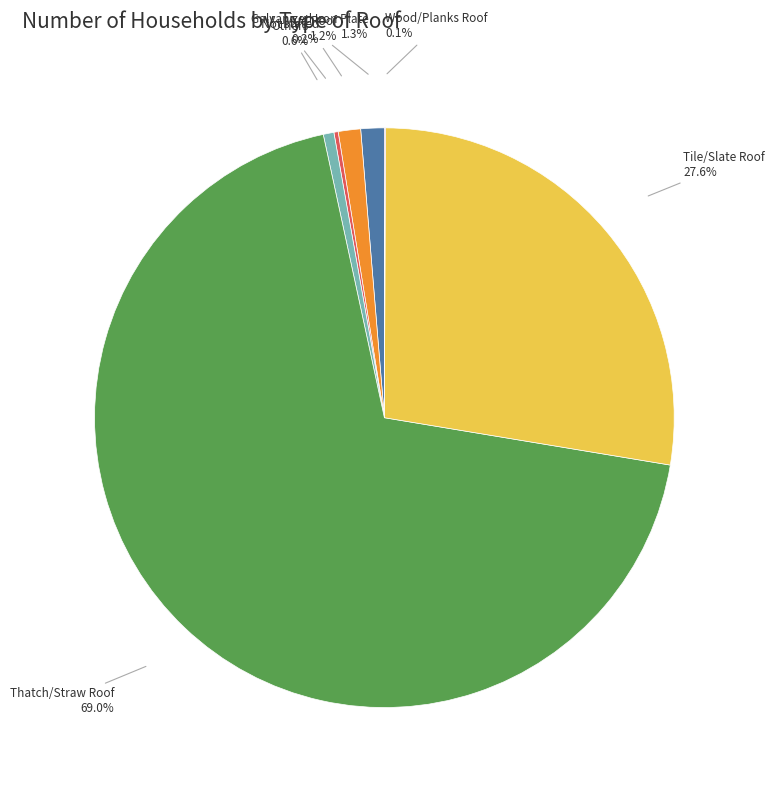

What is the largest slice in the pie chart?

Thatch/Straw Roof